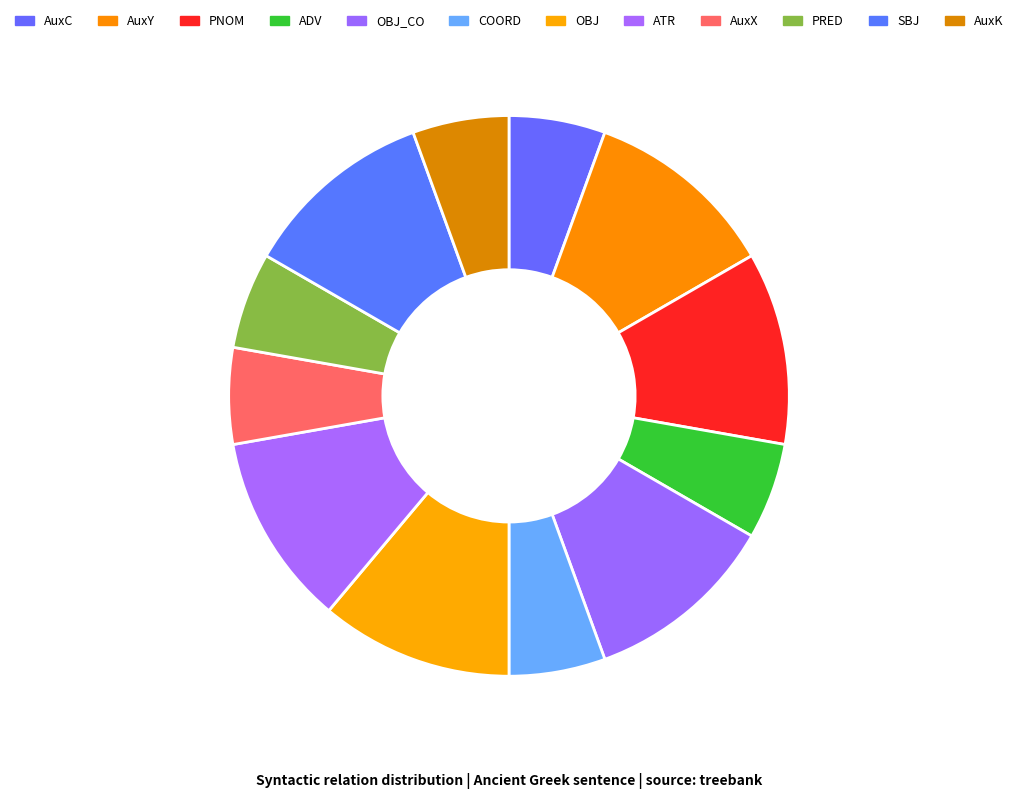

How many slices are in this pie chart?

12